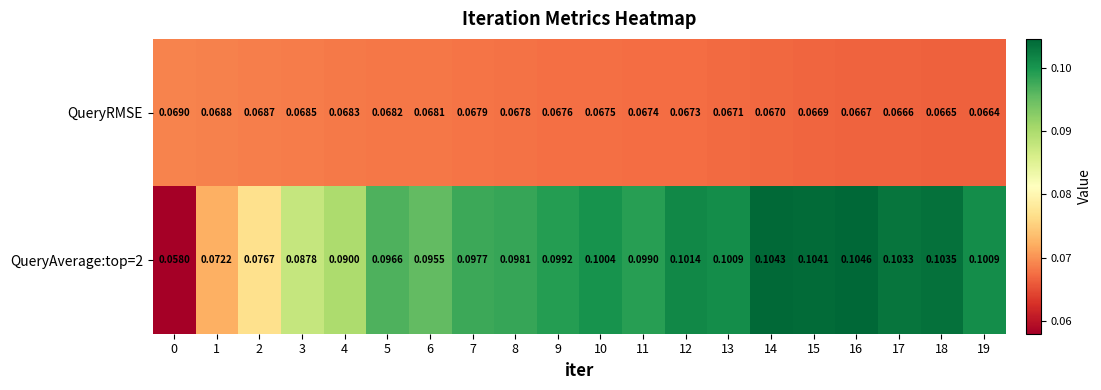

Is the value of QueryAverage:top=2 at 8 greater than the value of QueryRMSE at 1?

Yes